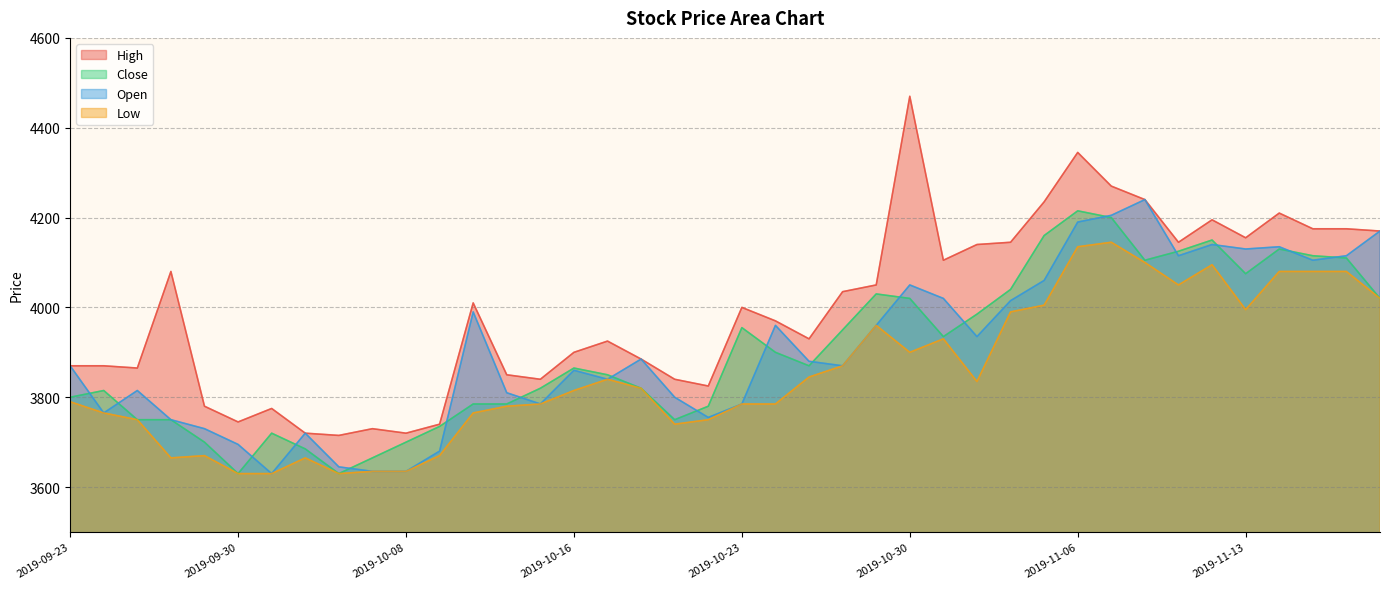

What is the label of the 30th point from the left?

2019-11-05